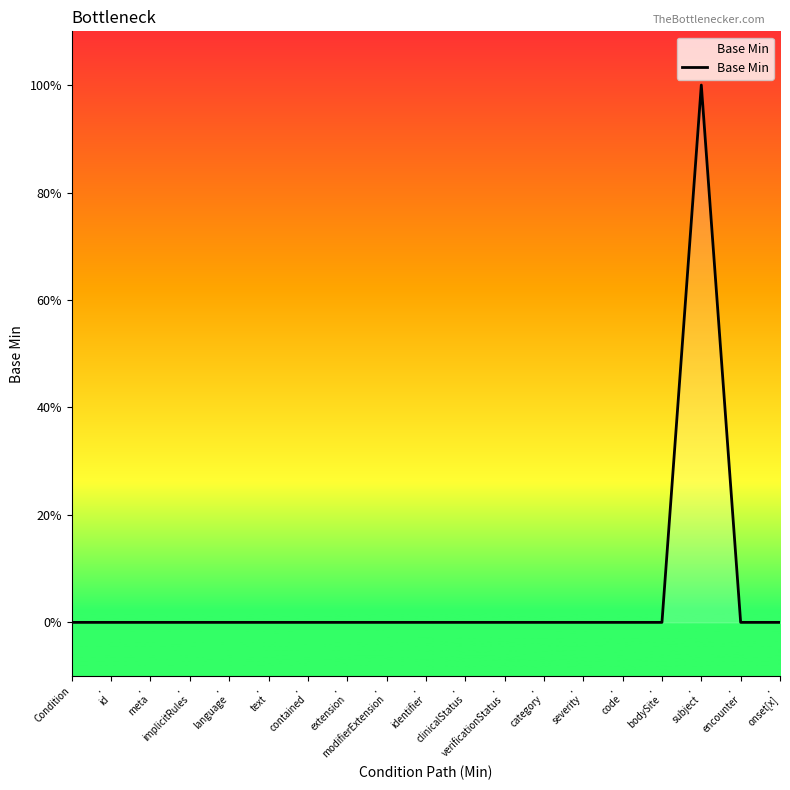

Does the chart display data point markers on the line(s)?

No